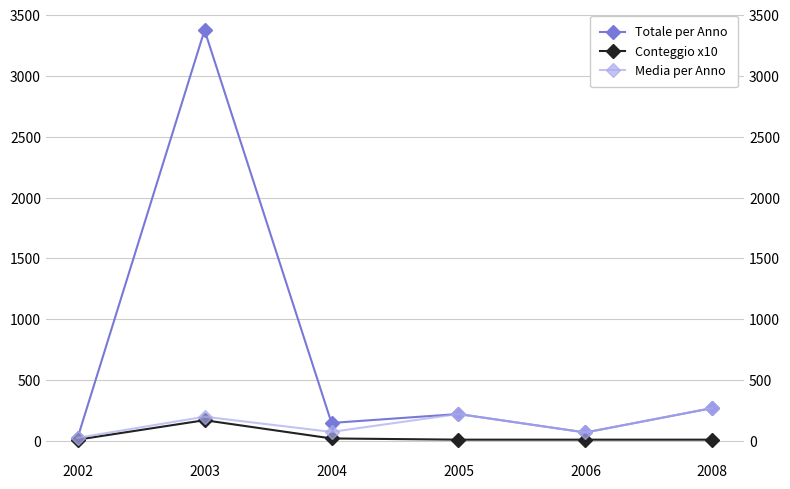

Which category has the highest value in the Totale per Anno series?

2003